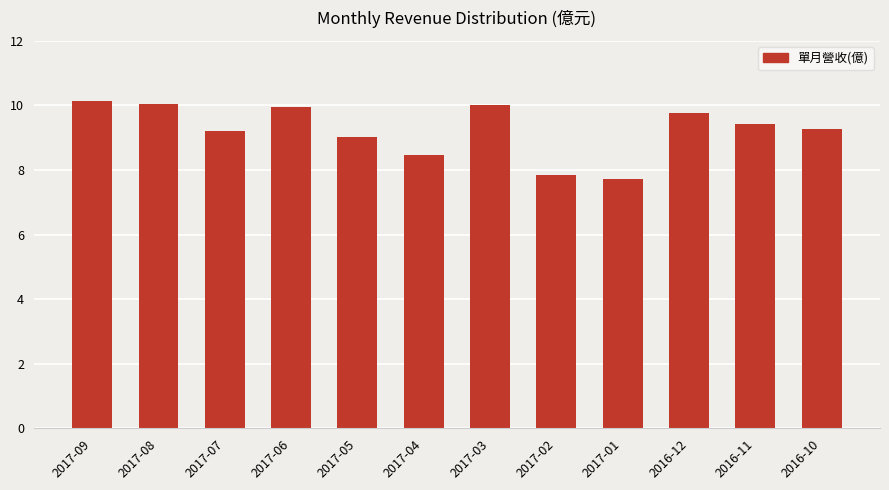

What is the maximum value shown in the chart?

10.1